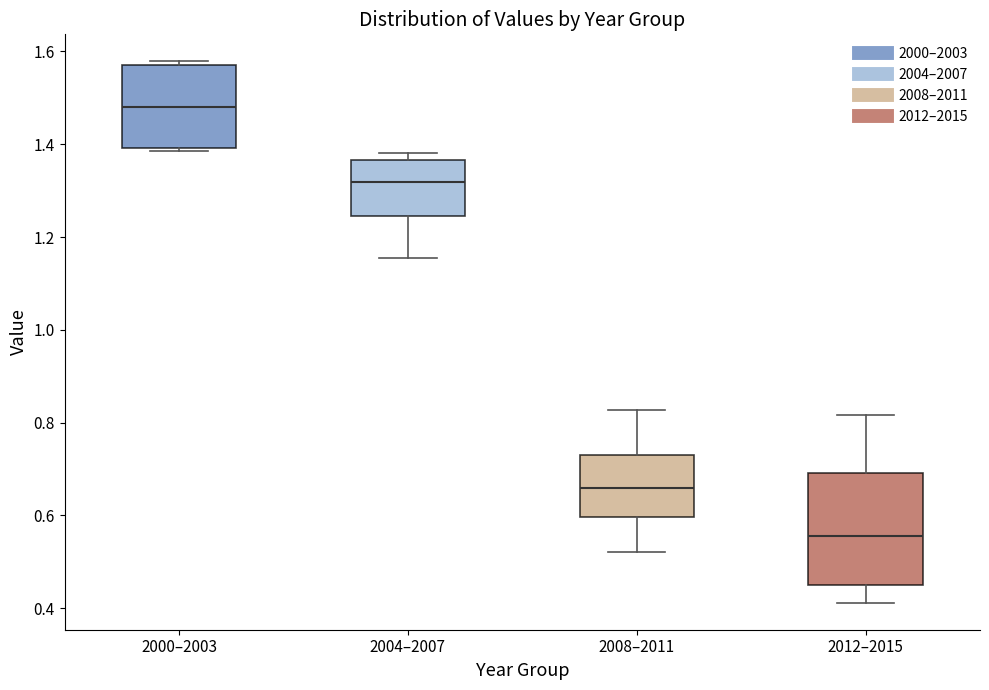

Which box is the tallest, from its lower edge to its upper edge?

2012–2015